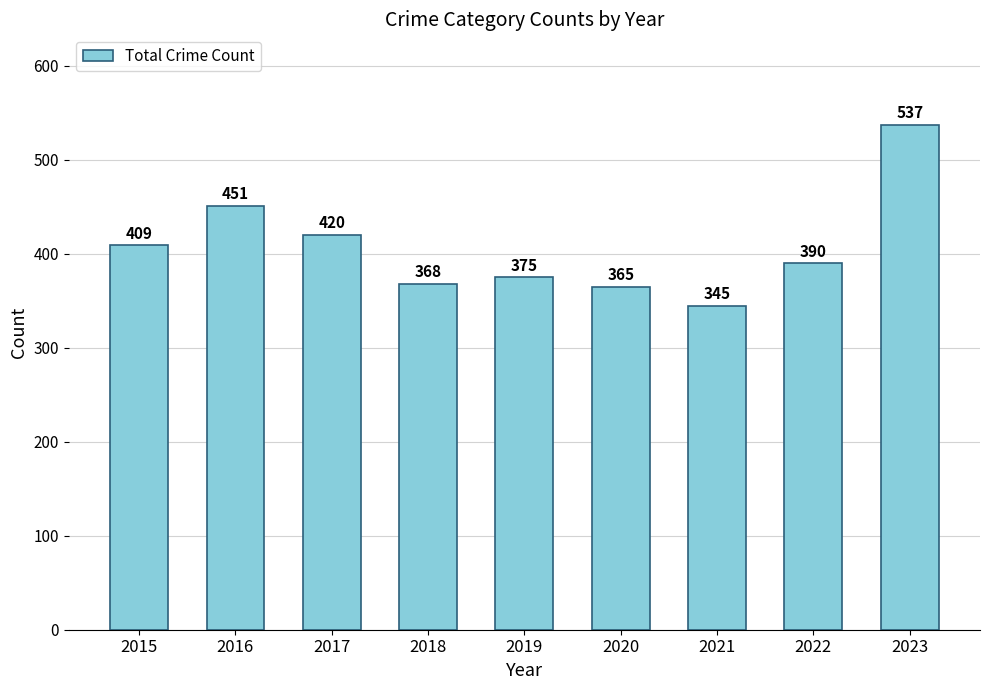

Approximately how many times larger is the value at 2020 compared to 2022?

0.9